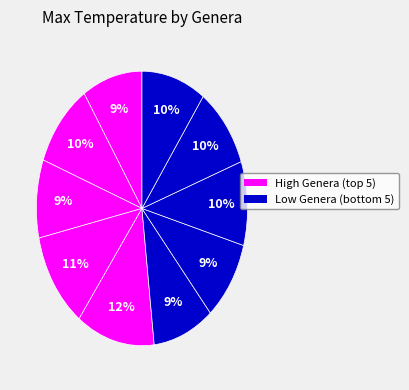

Count the number of slices in the pie.

10